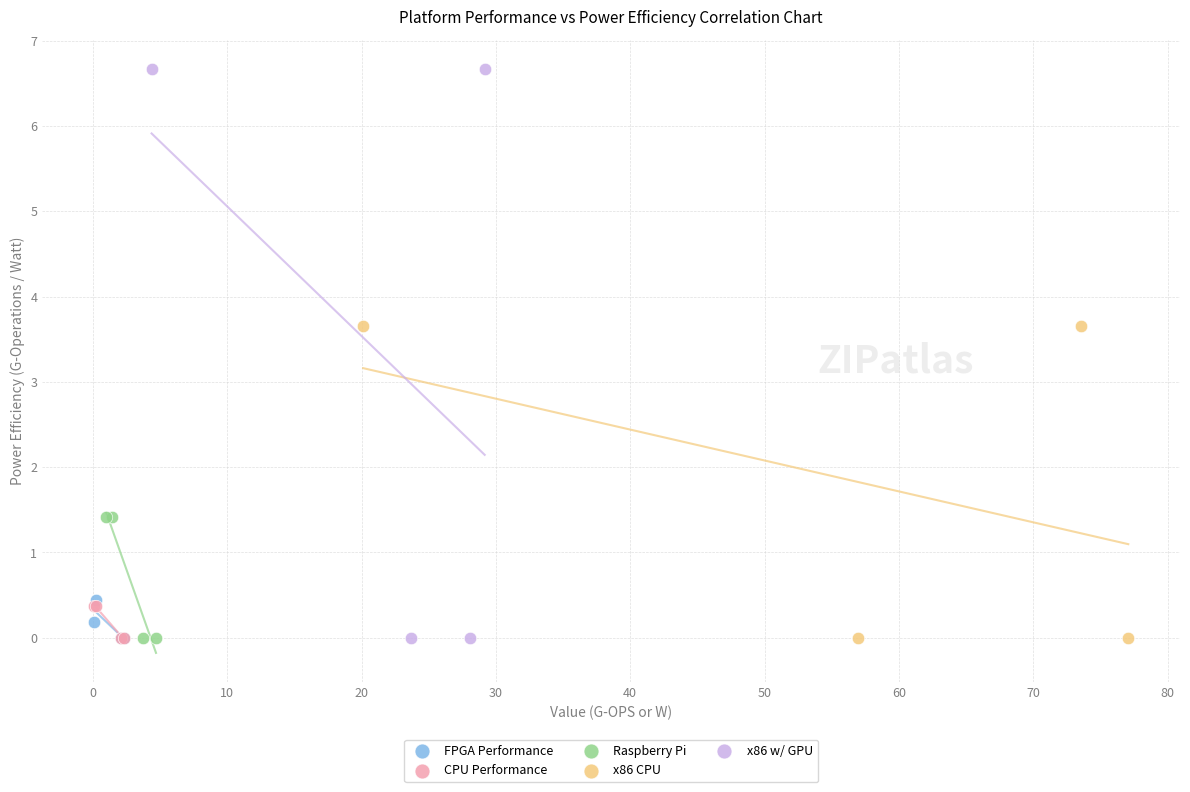

Which series has the widest spread of Y values?

x86 w/ GPU